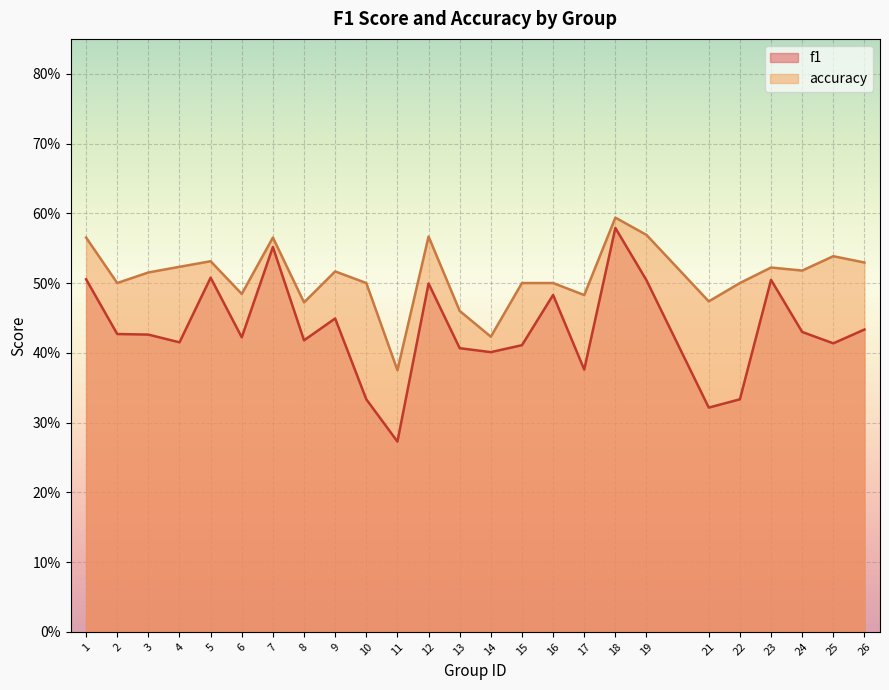

Which has a higher value, 22 or 24?

24